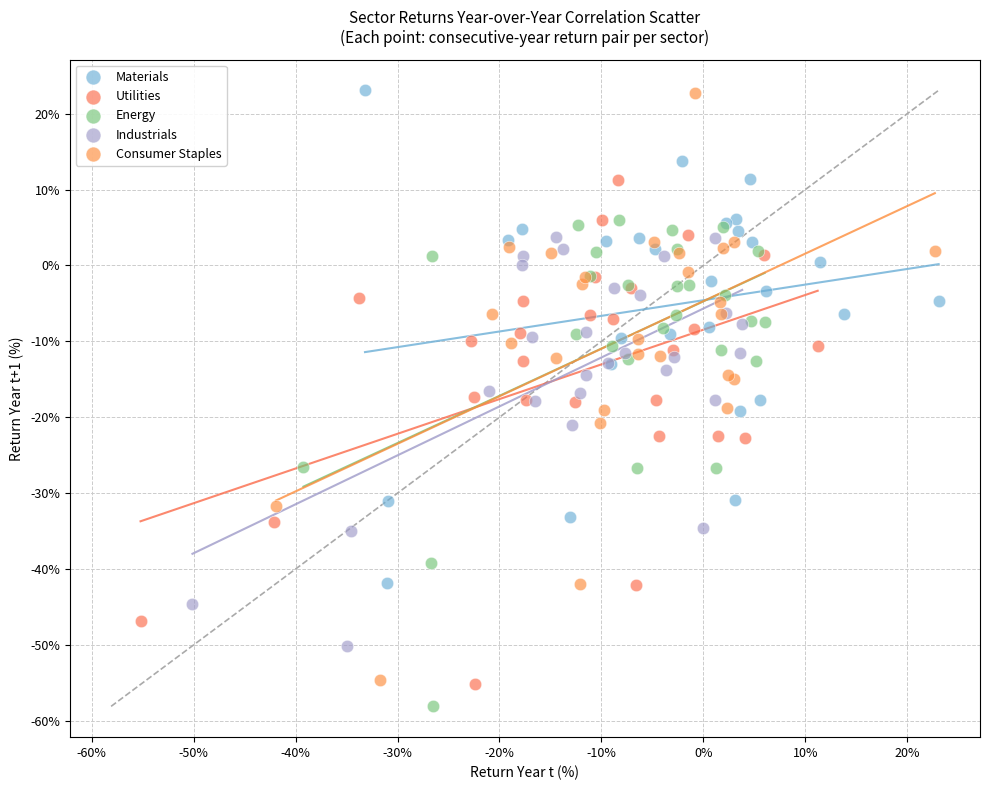

Which series has the widest spread of Y values?

Consumer Staples